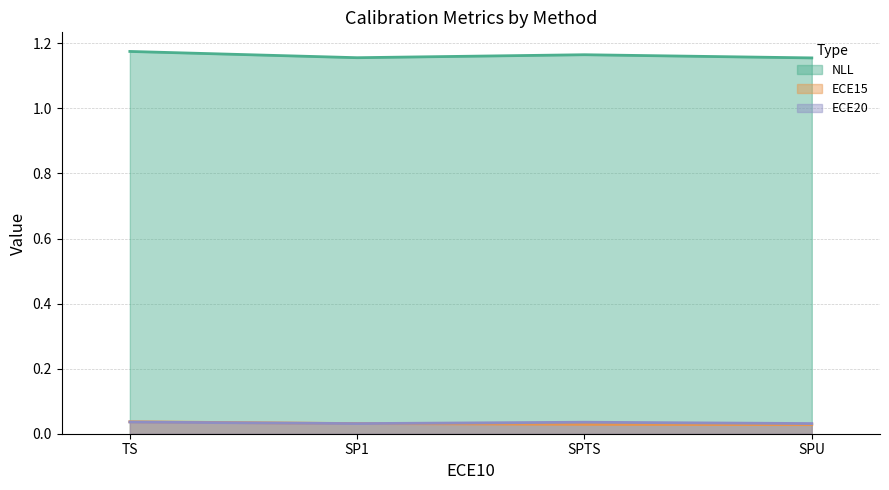

True or false: ECE20 and ECE15 intersect in this chart.

True